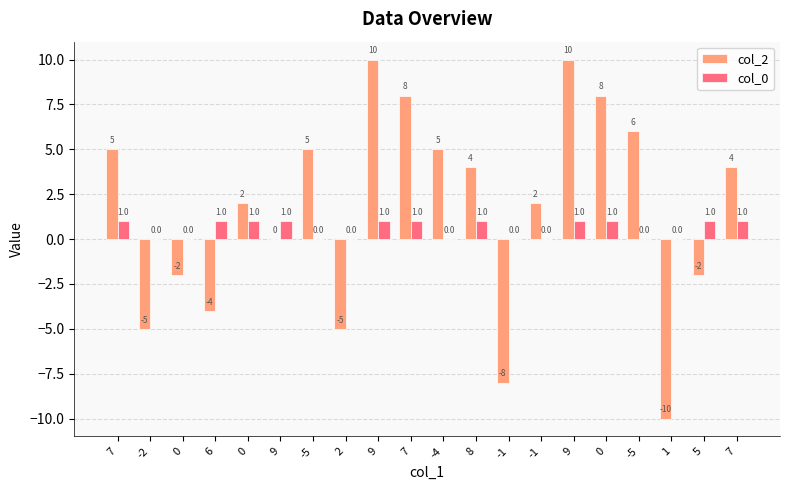

Rank the series at 7 from lowest to highest value.

col_0, col_2